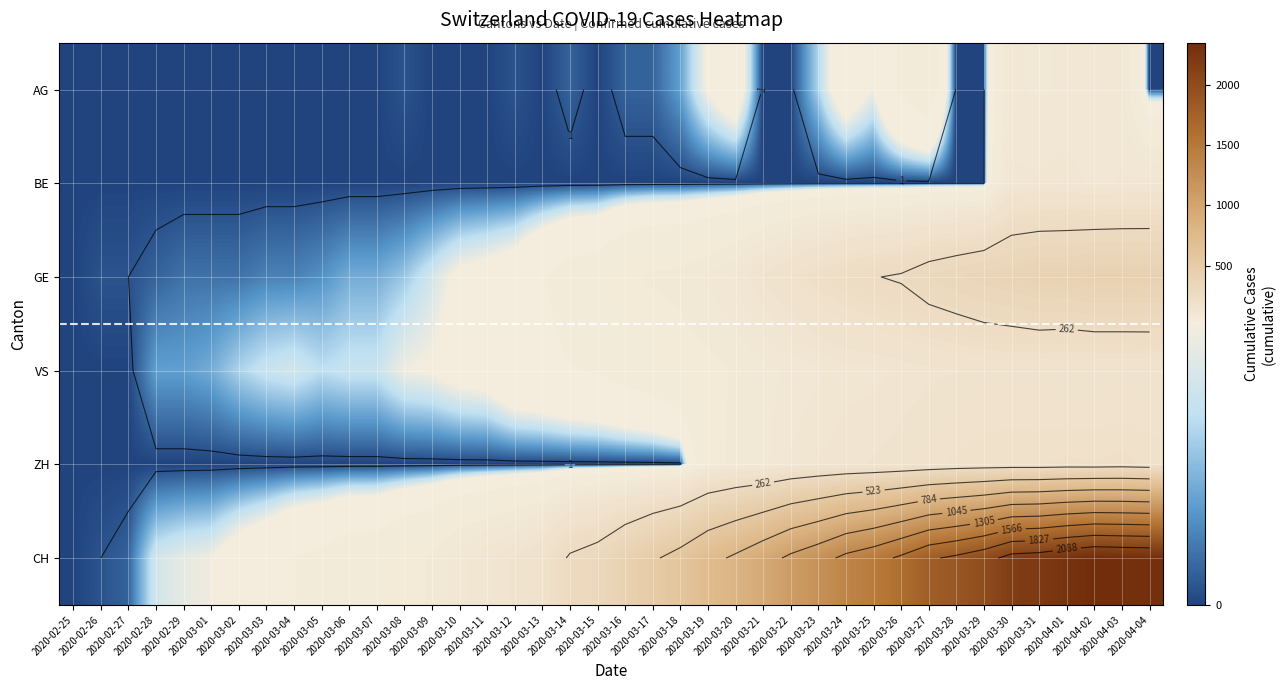

What is the difference between the highest and lowest values at 2020-04-02?

2255